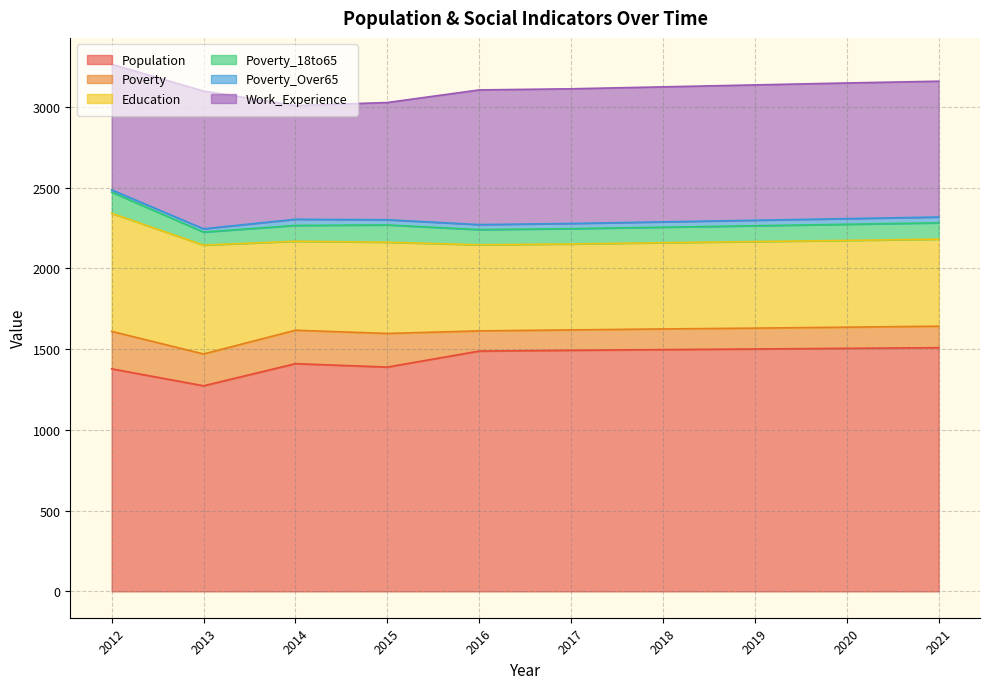

How many categories are shown in the chart?

10